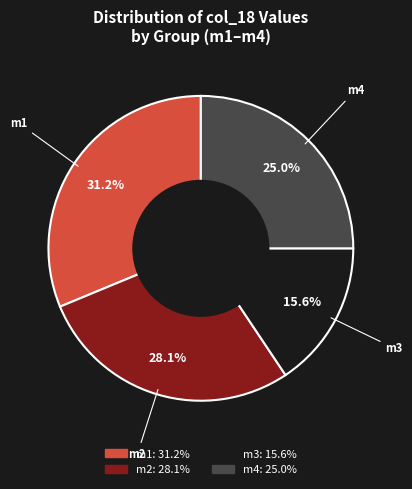

To the nearest percent, what is the average slice percentage?

25%